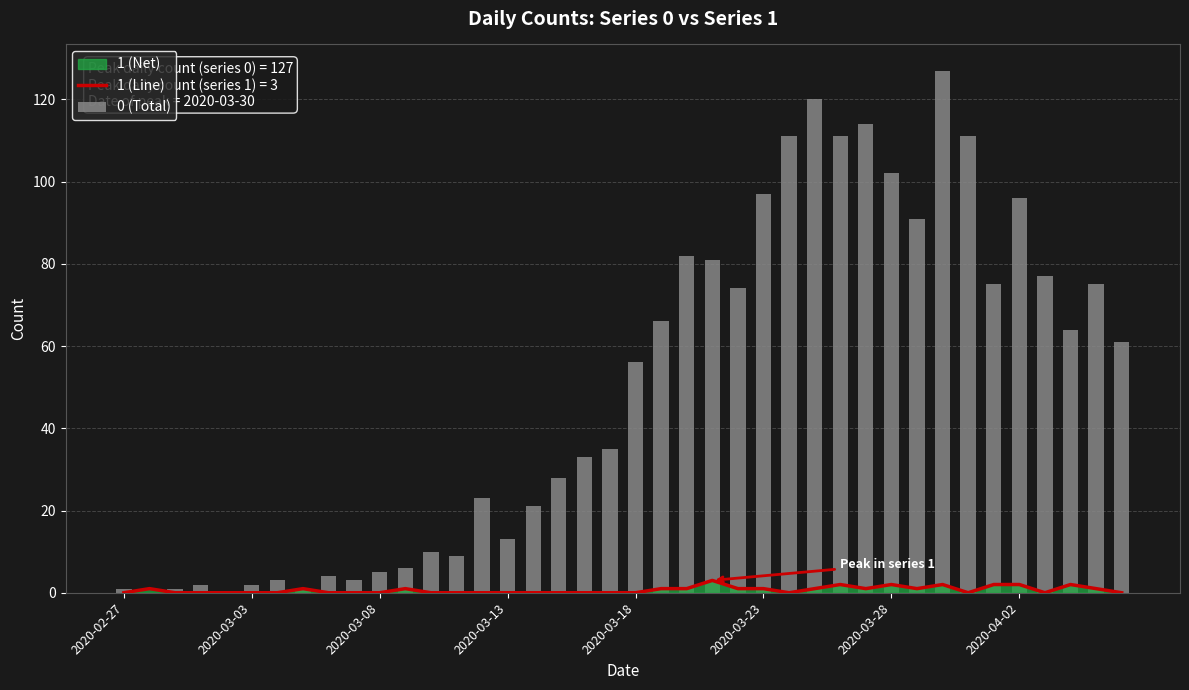

What is the difference between the 0 (Total) values at 30 and 36?

25